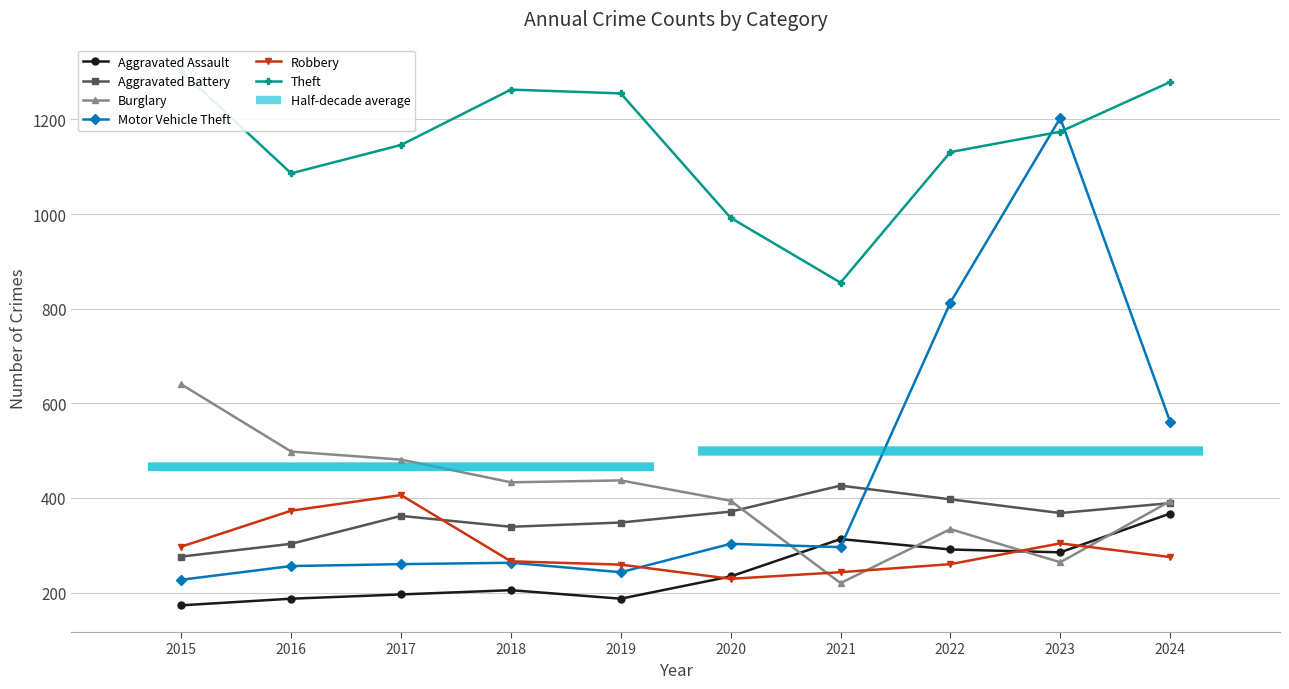

Between which two adjacent categories do Motor Vehicle Theft and Theft first intersect?

2022 and 2023